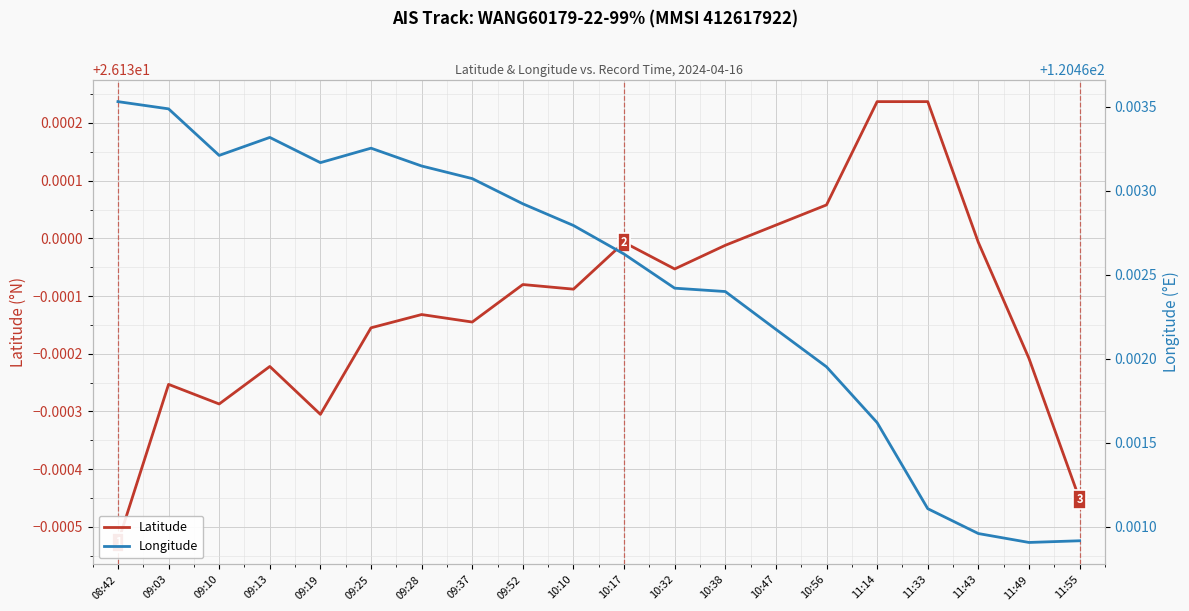

How many categories are shown in the chart?

20